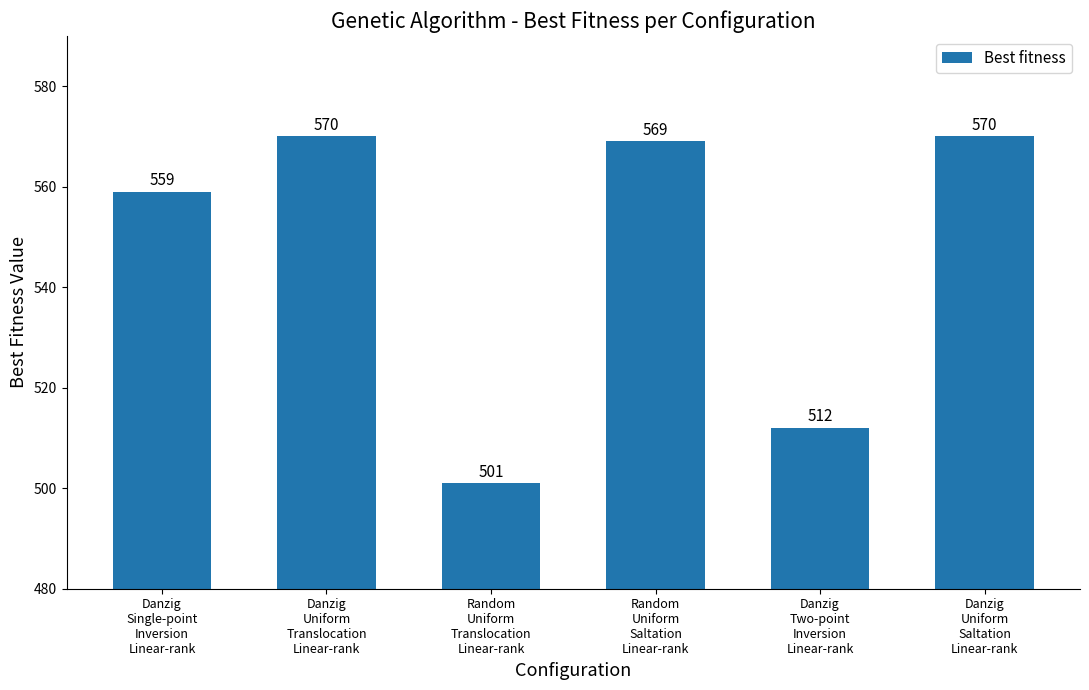

What is the difference between the second highest and minimum values?

69